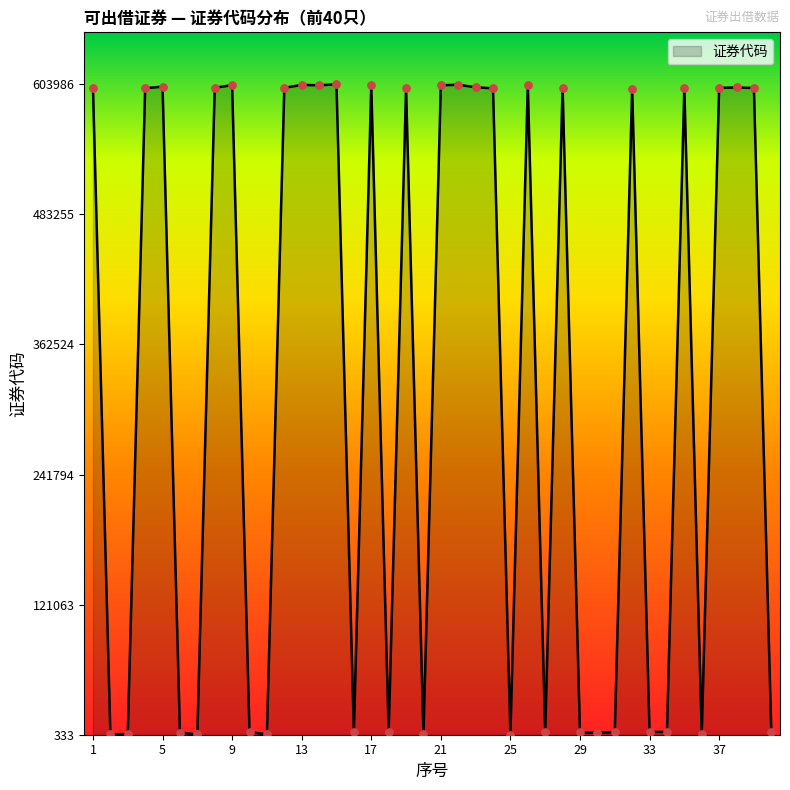

What is the difference between the maximum and minimum values?

603653